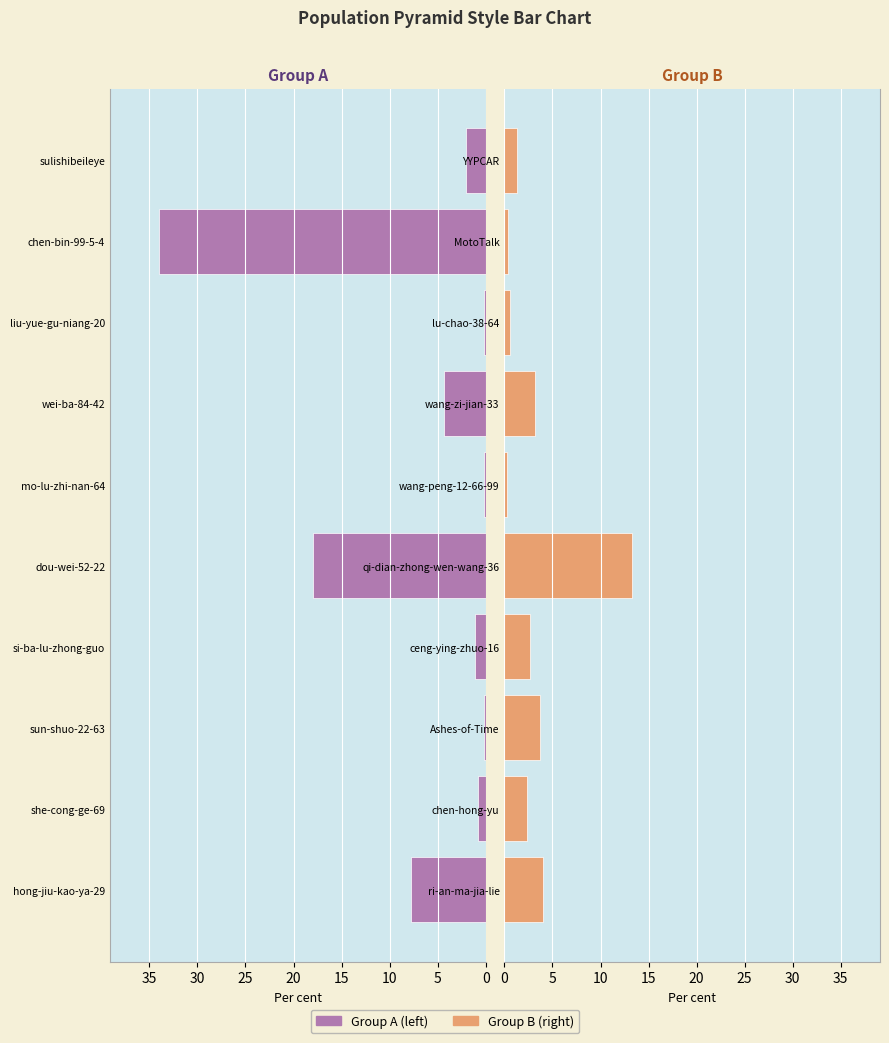

What is the sum of all Group B (right) values?

31.7